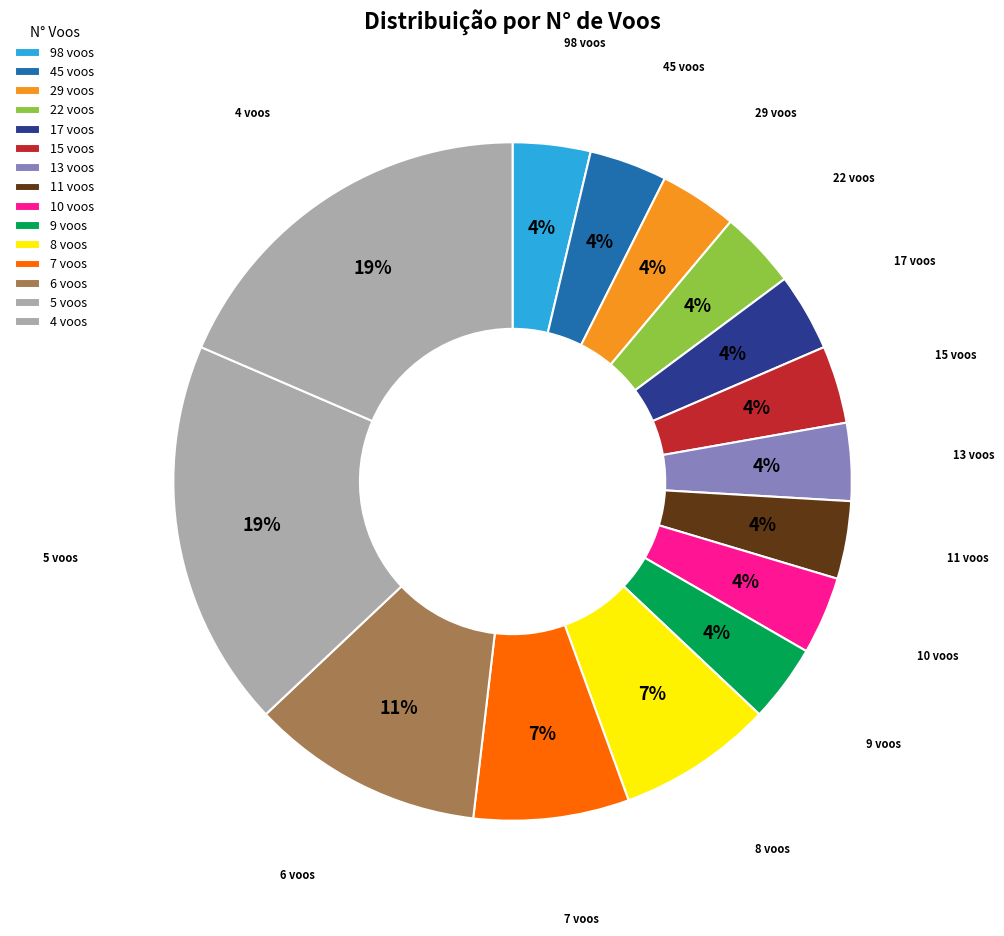

Do 29 voos and 8 voos together represent more than half of the pie?

No